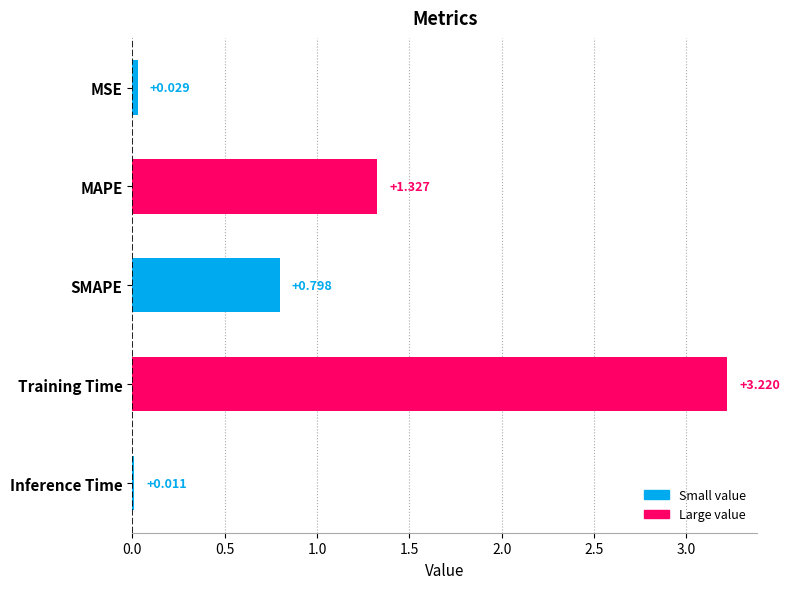

Rank the categories by value from highest to lowest.

Training Time, MAPE, SMAPE, MSE, Inference Time